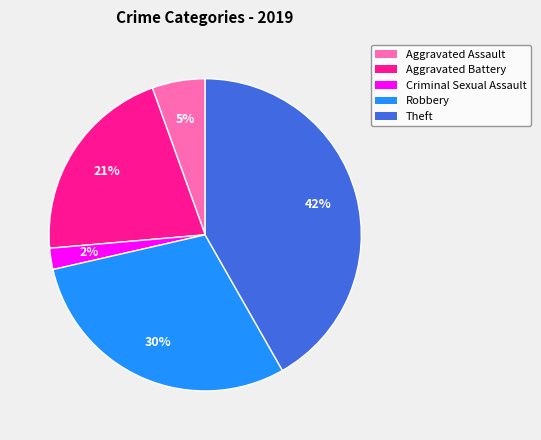

Is there a majority slice in this chart?

No